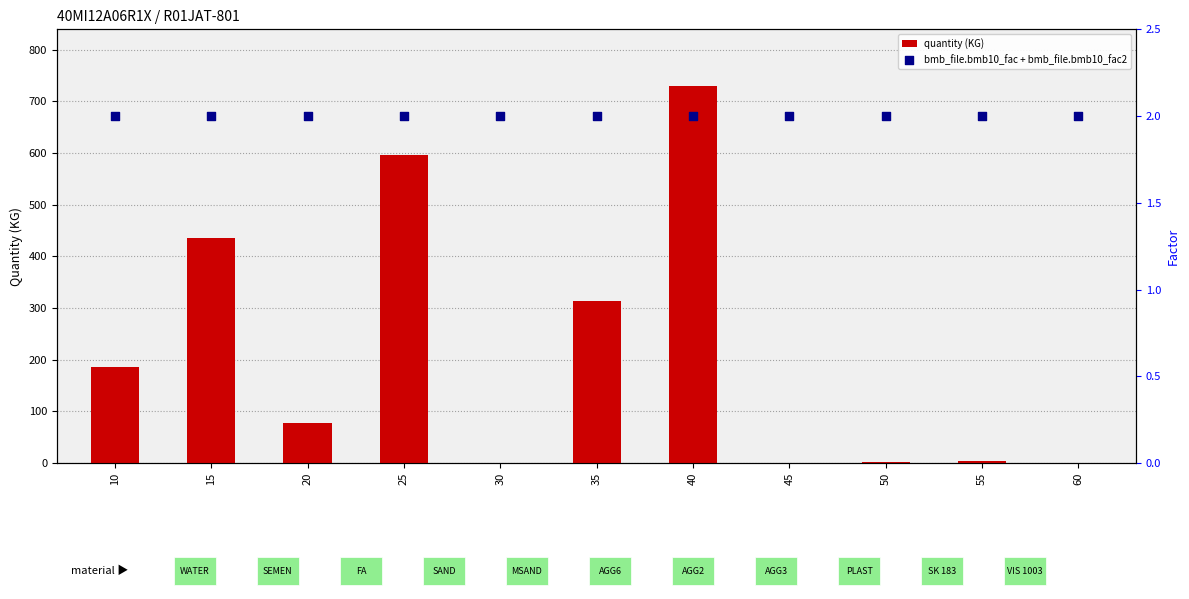

Which series reaches the maximum Y coordinate?

quantity (KG)